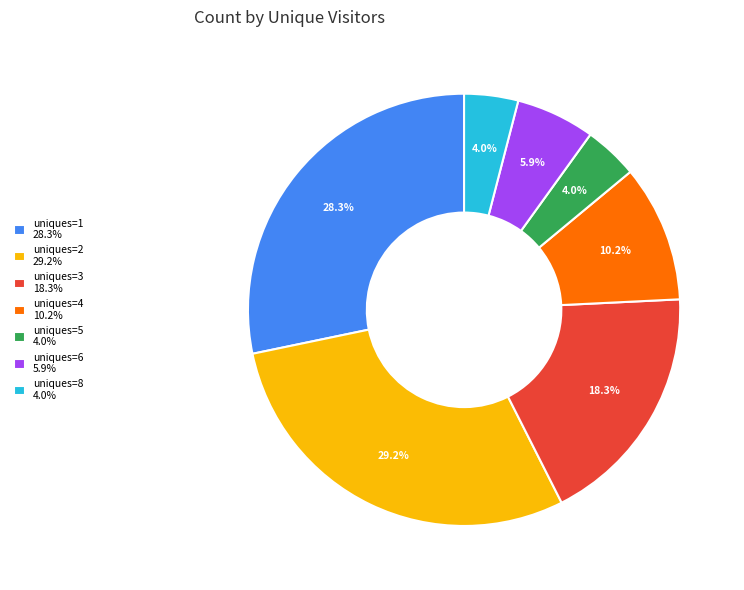

Does any single category account for the majority?

No